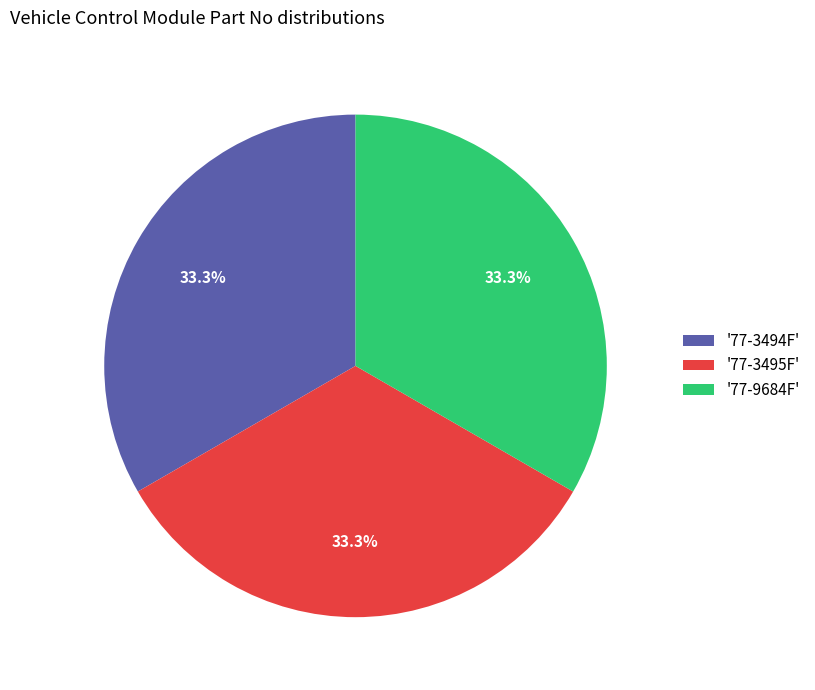

Combined, what portion of the pie is '77-3494F' and '77-9684F'?

66.7%